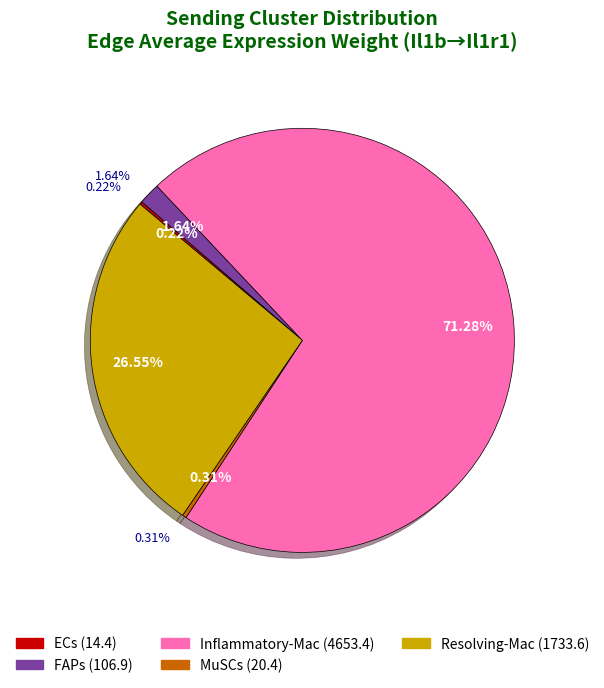

Between MuSCs and ECs, which is larger?

MuSCs